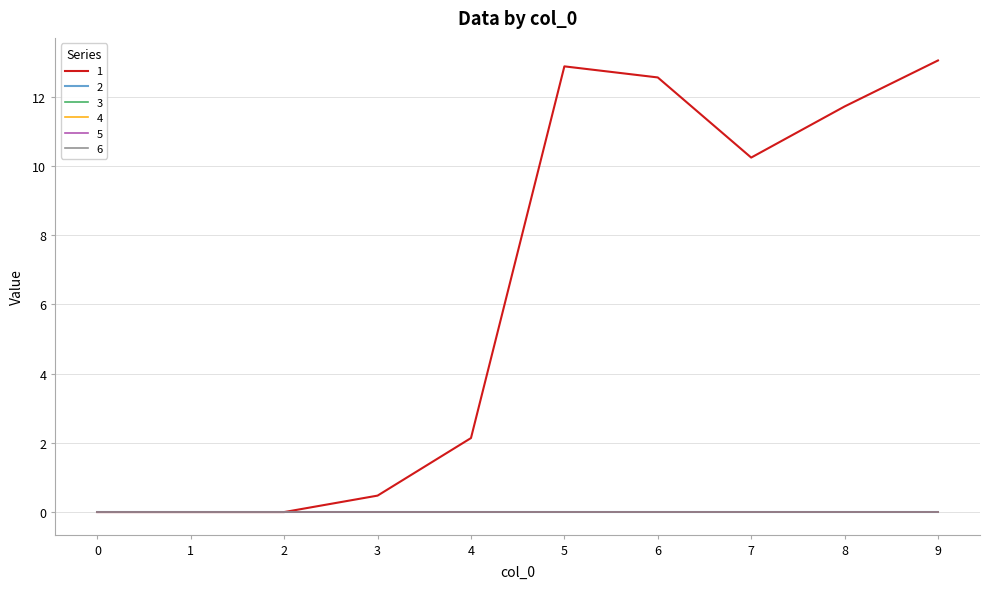

How many lines are shown in the chart?

6